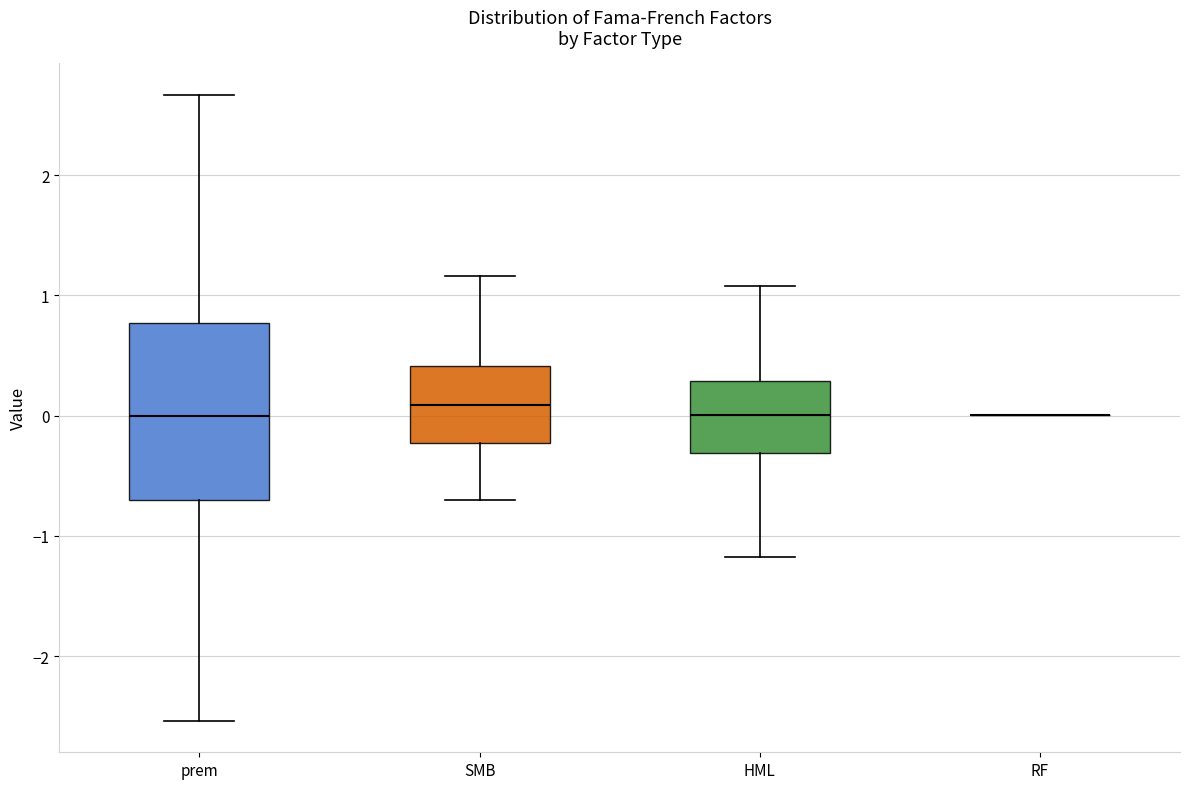

Reading left to right, read every box against the y-axis: the position of its median line, the range the box covers, and the ends of its whiskers. The values are not printed on the chart, so give them approximately, as read against the axis.

prem: median 0.0, box -0.7 to 0.8, whiskers -2.5 to 2.7
SMB: median 0.1, box -0.2 to 0.4, whiskers -0.7 to 1.2
HML: median 0.0, box -0.3 to 0.3, whiskers -1.2 to 1.1
RF: box collapsed to a line at 0.0, whiskers 0.0 to 0.0